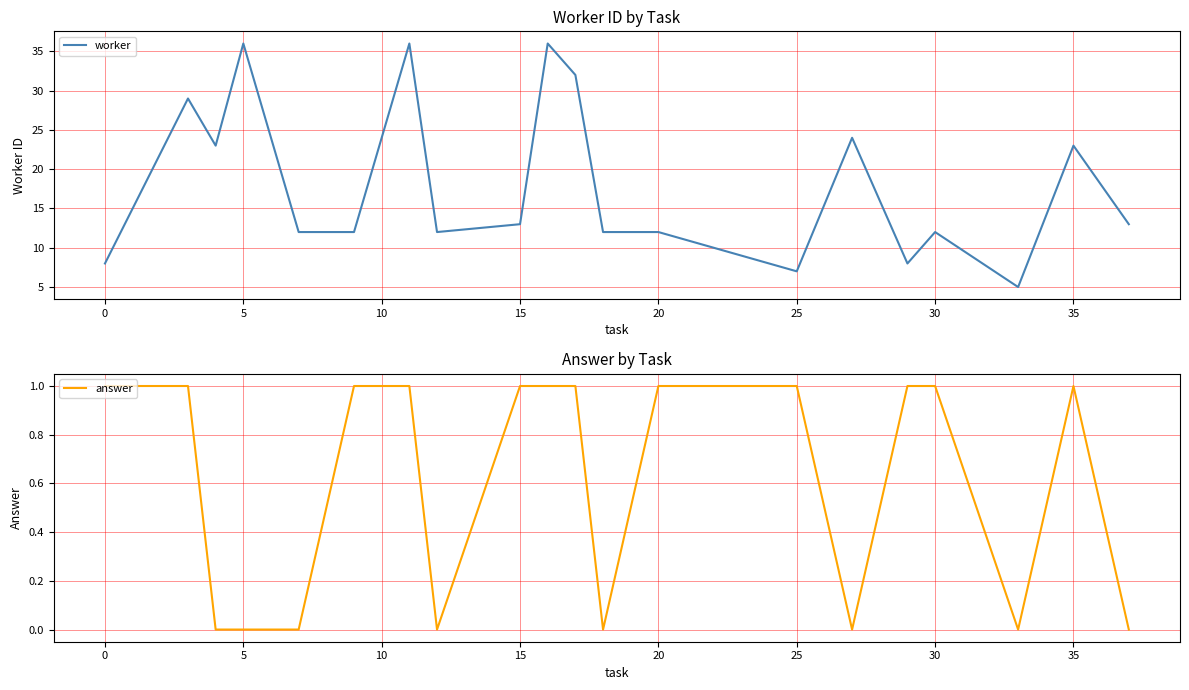

What is the maximum value for worker?

36